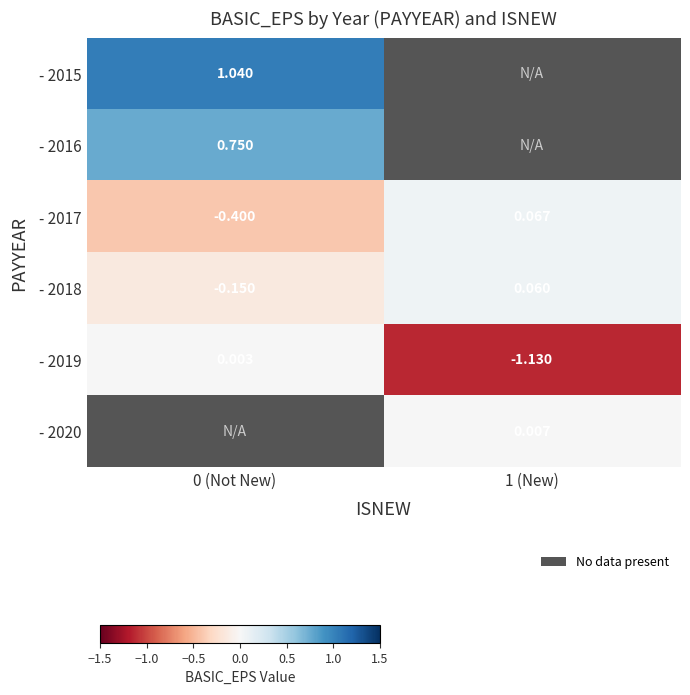

Is the value of - 2018 at 0 (Not New) greater than the value of - 2015 at 0 (Not New)?

No